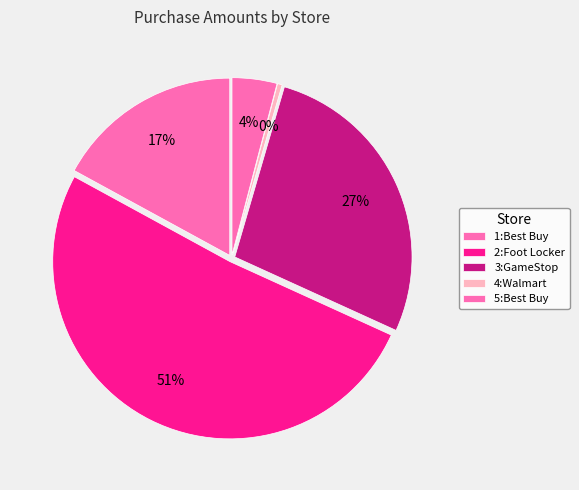

To the nearest percent, what percentage of the pie is 5:Best Buy?

4%